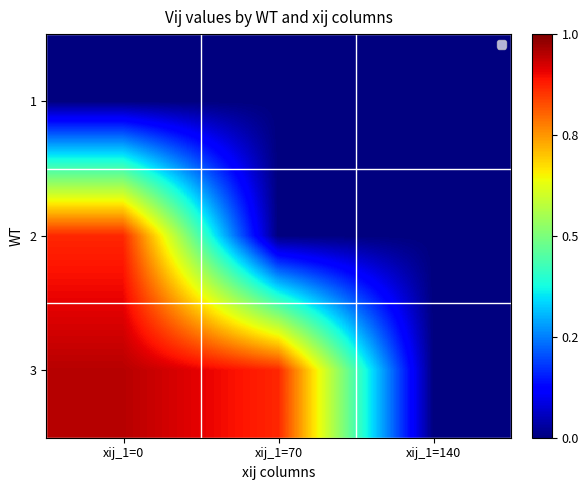

How many series are shown in this chart?

3